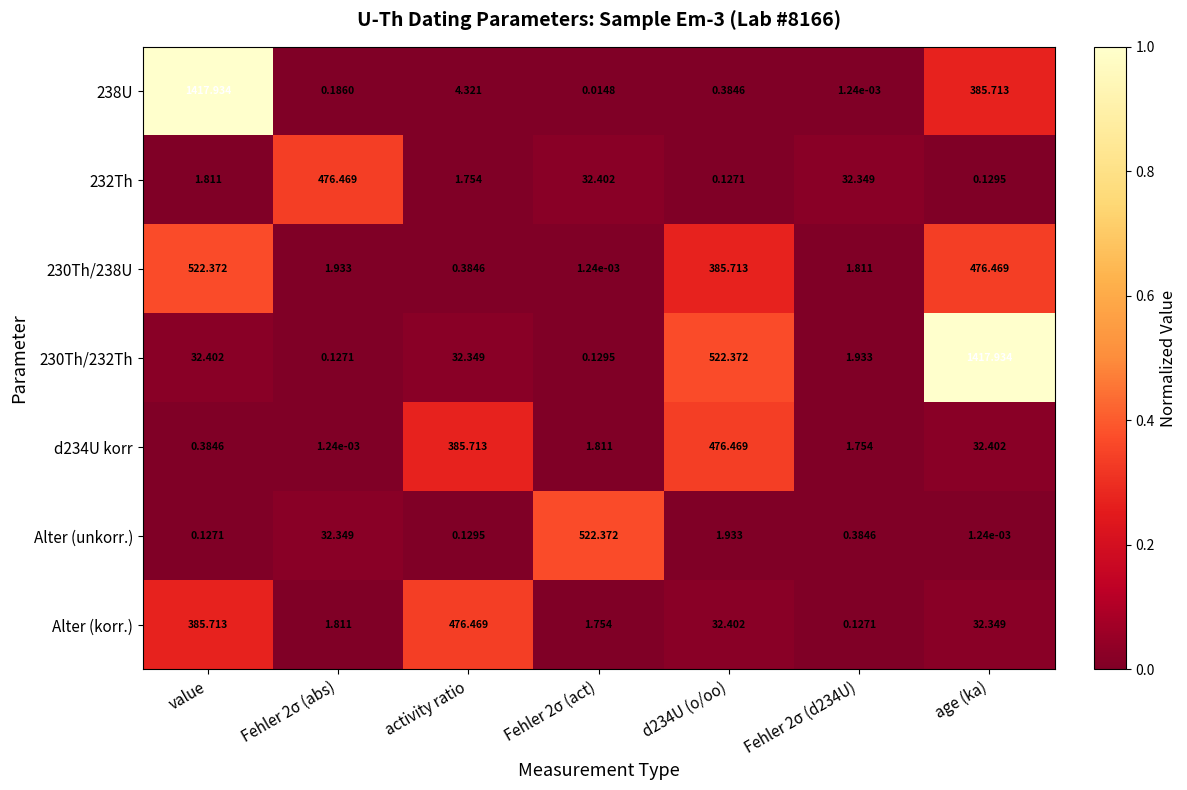

At which label is 238U closest to 708?

age (ka)